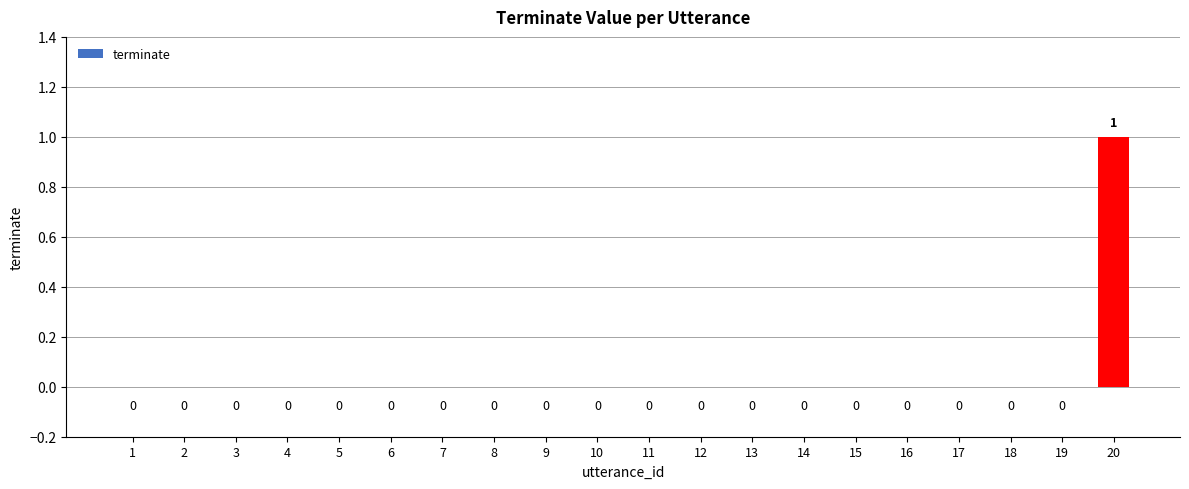

True or false: the data shows 0 at 16.

True